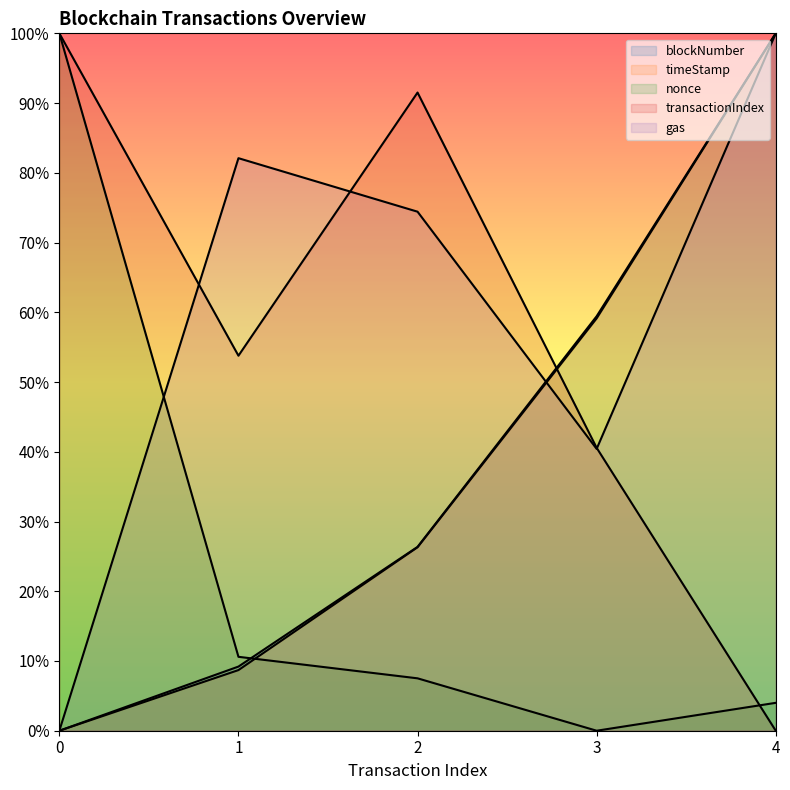

Reading right to left, what are all the values shown in this chart?

blockNumber: 1.0	0.6	0.3	0.1	0.0
timeStamp: 1.0	0.6	0.3	0.1	0.0
nonce: 0.0	0.0	0.1	0.1	1.0
transactionIndex: 0.0	0.4	0.9	0.5	1.0
gas: 1.0	0.4	0.7	0.8	0.0